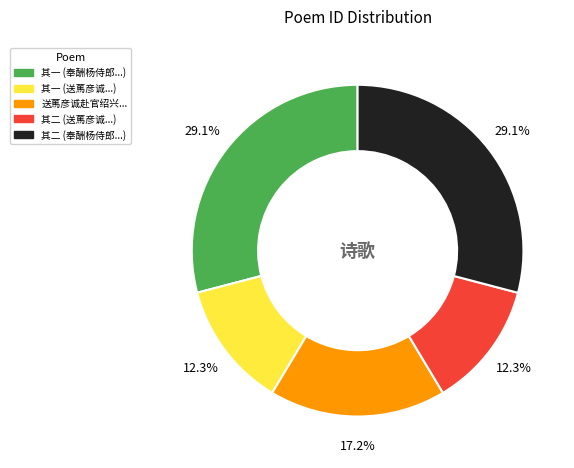

Approximately how many times larger is the value at 送䔍彦诚赴官绍兴... compared to 其一 (送䔍彦诚...)?

1.4